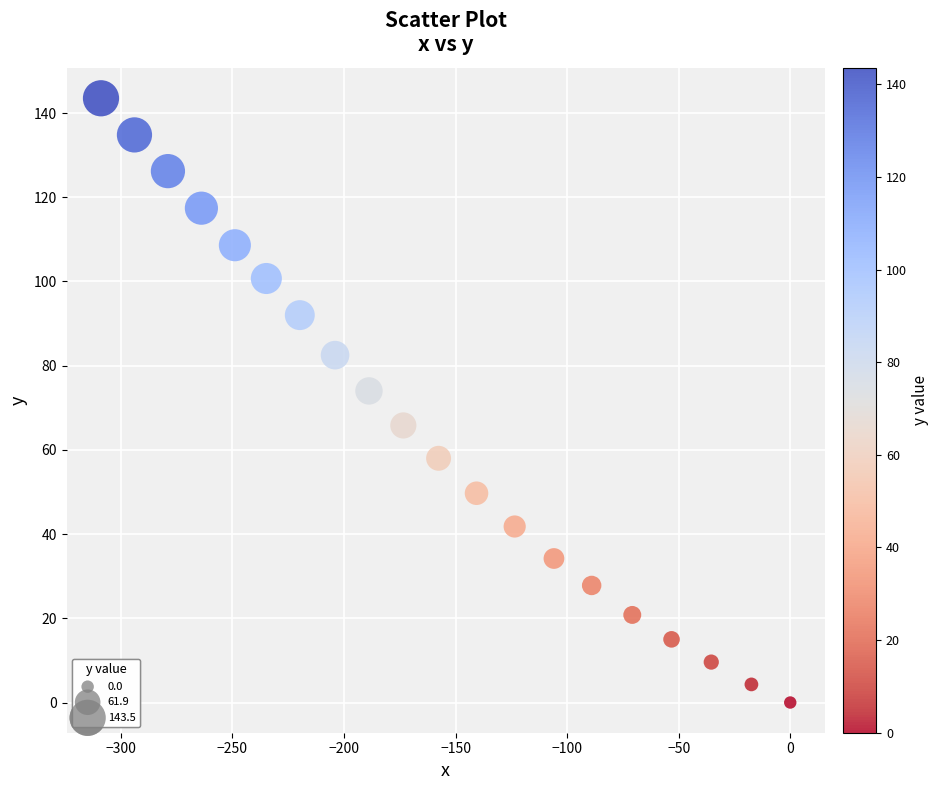

What Y value in the scatter plot is closest to 71?

74.0